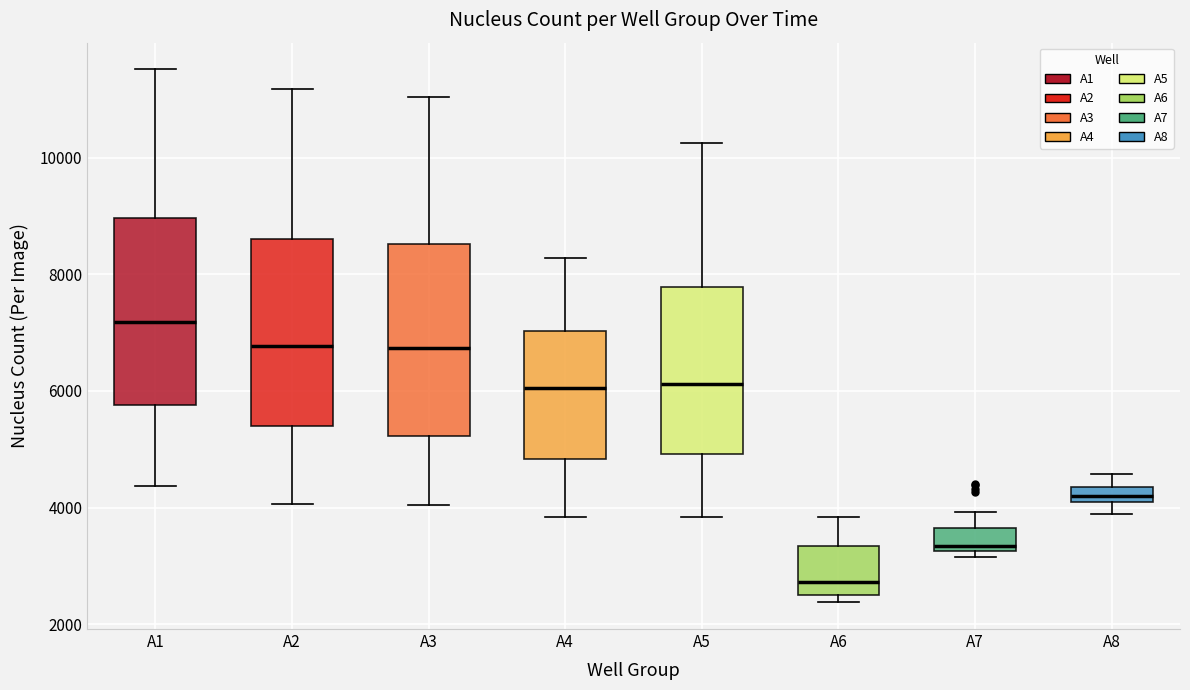

Which box's median line is the highest?

A1